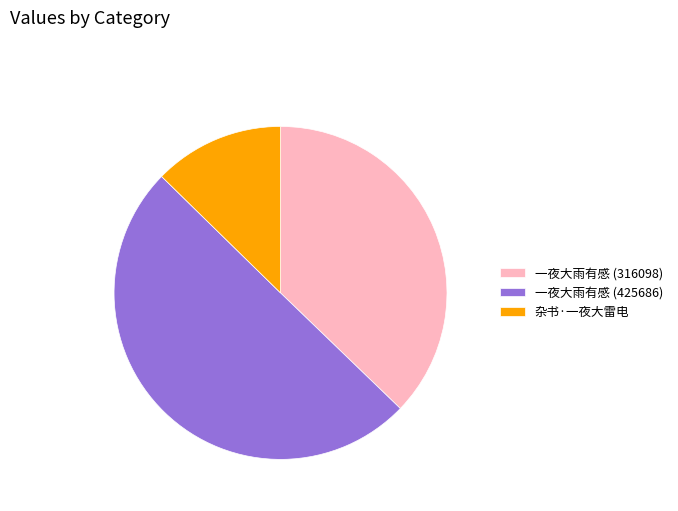

True or false: 一夜大雨有感 (316098) accounts for 37% of the total.

True